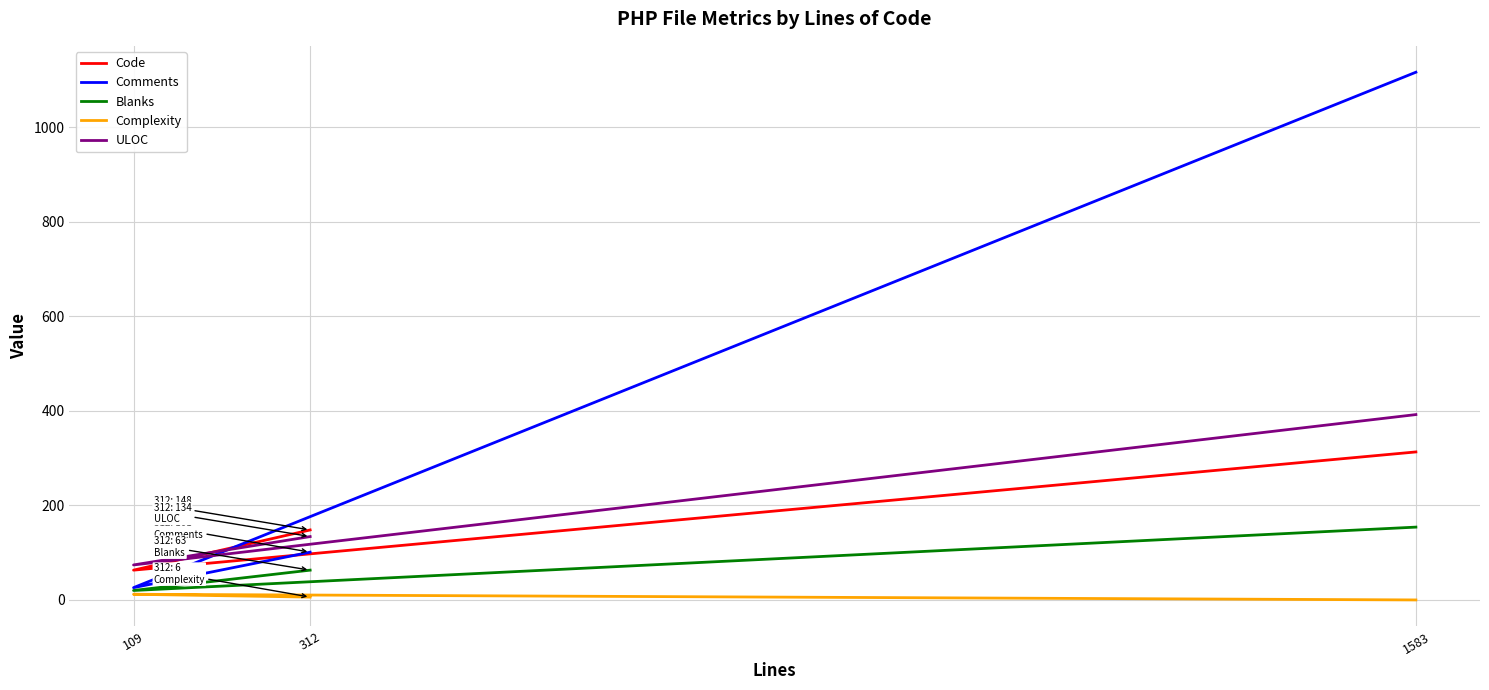

Is the value of Blanks at 312 greater than the value of ULOC at 109?

No